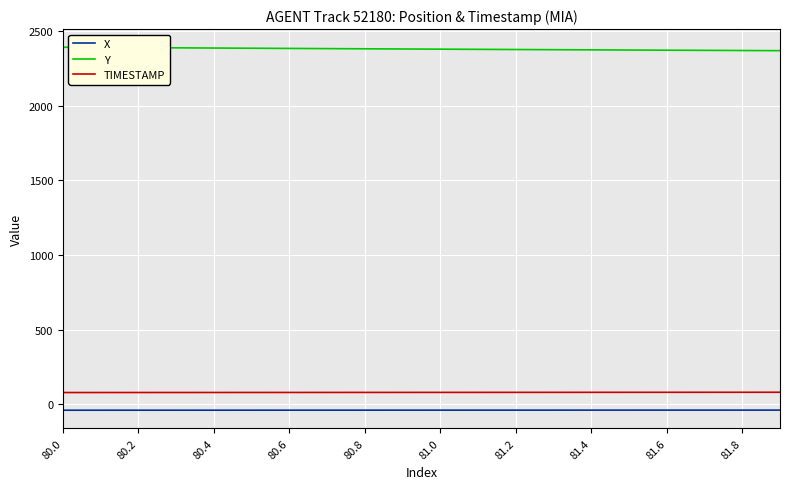

Which series has the largest total across all categories?

Y